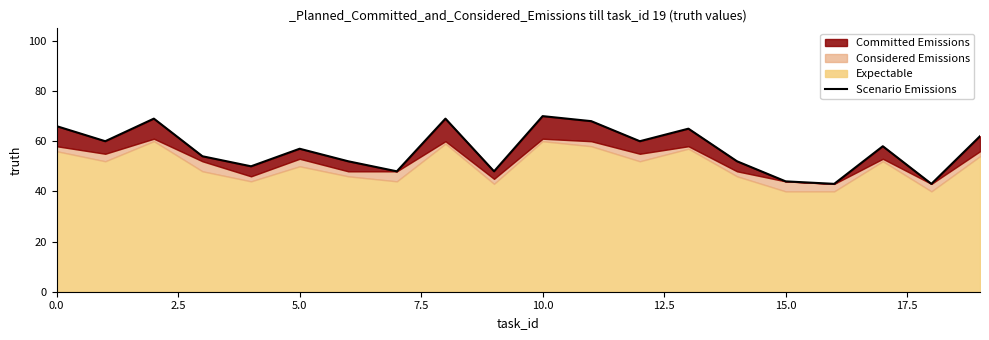

What is the difference between the maximum and second lowest values?

27